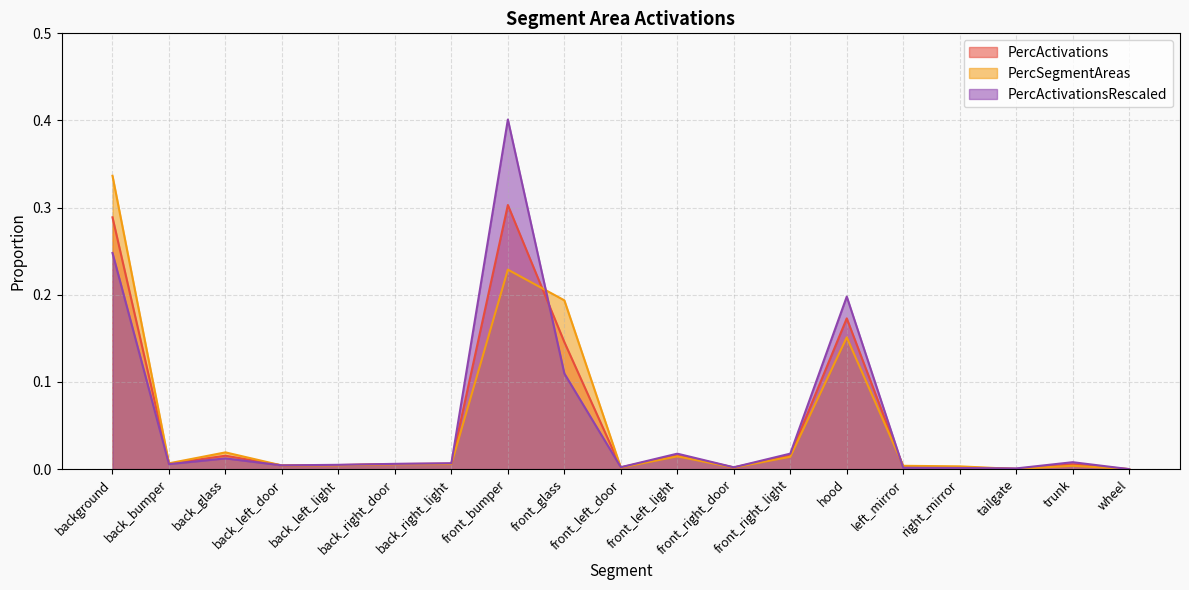

What is the difference between the PercSegmentAreas values at hood and front_bumper?

0.1